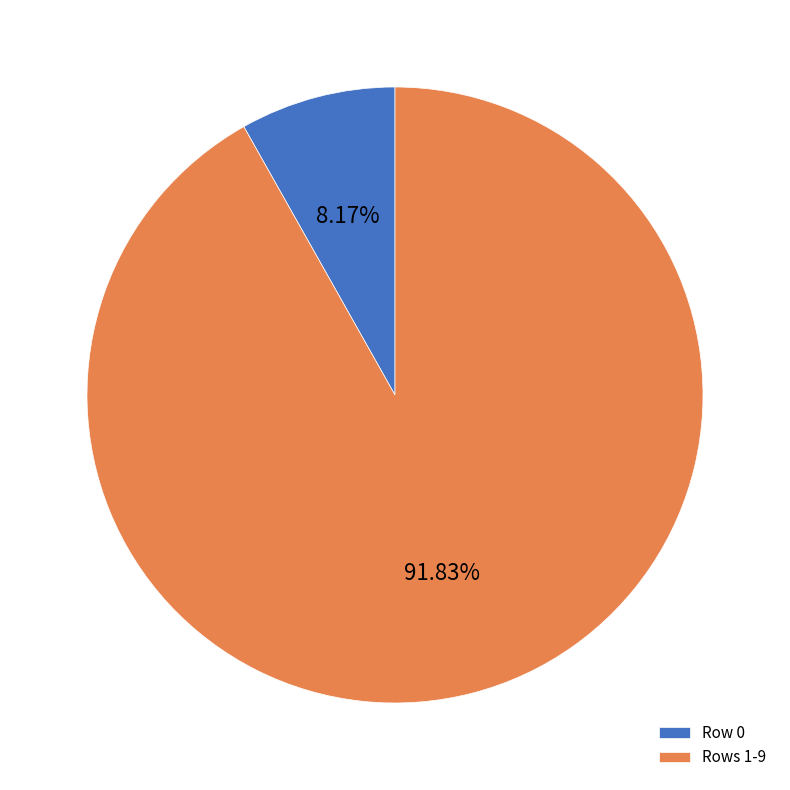

Is there a majority slice in this chart?

Yes